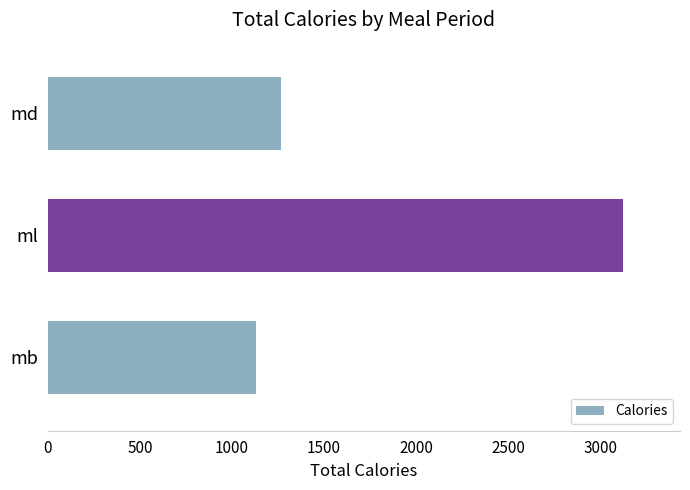

What is the sum of all values?

5515